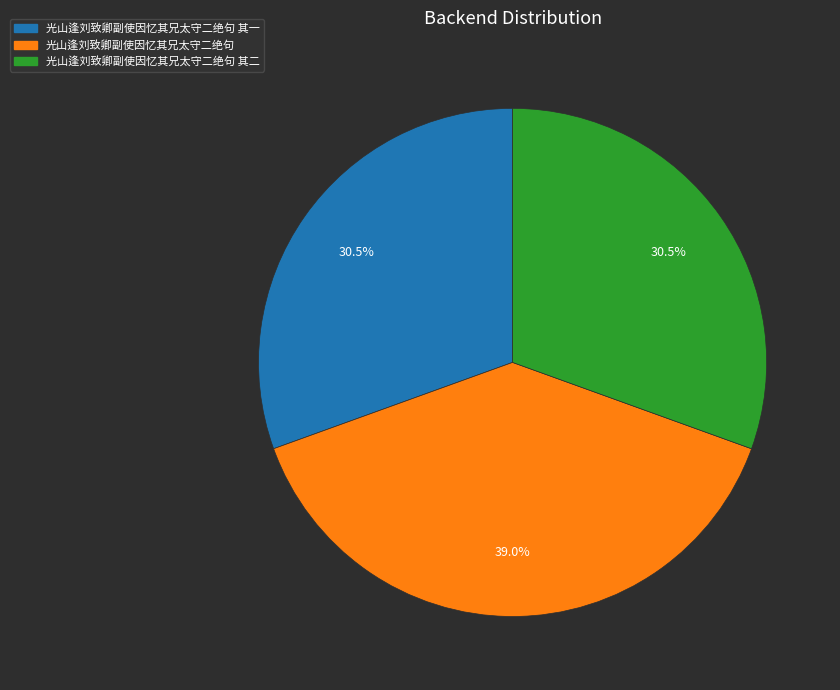

Does 光山逢刘致卿副使因忆其兄太守二绝句 其一 account for over 50% of the chart?

No